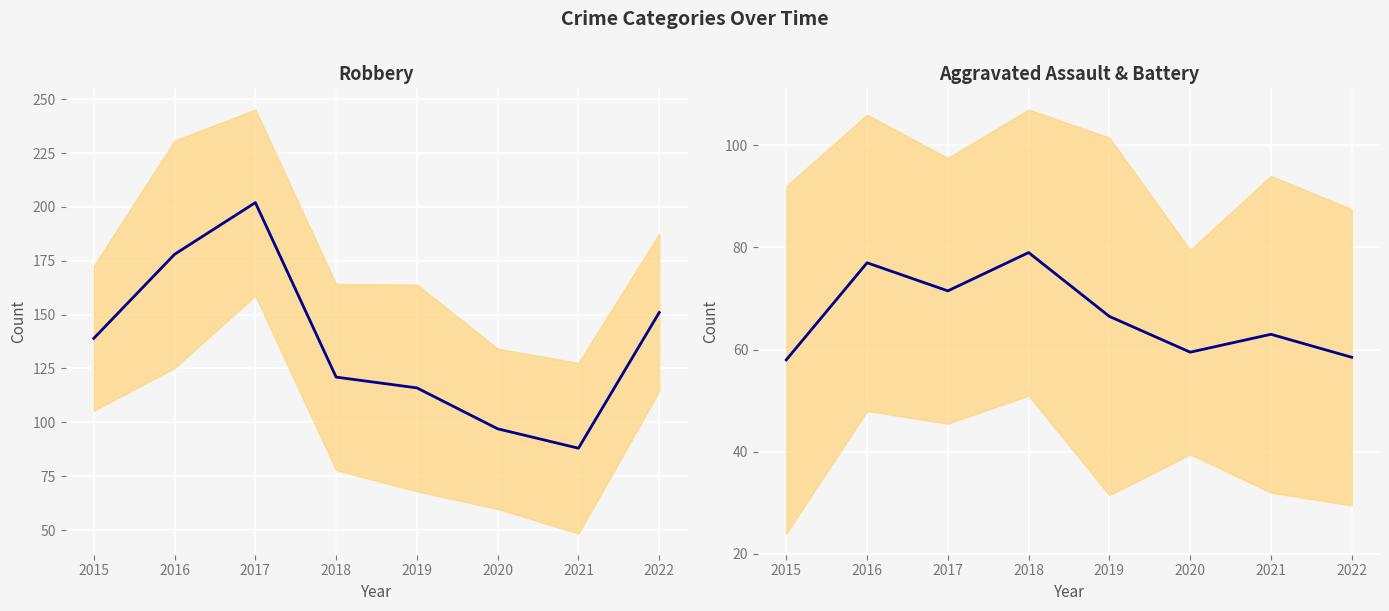

What is the sum of all Robbery values?

1092.0